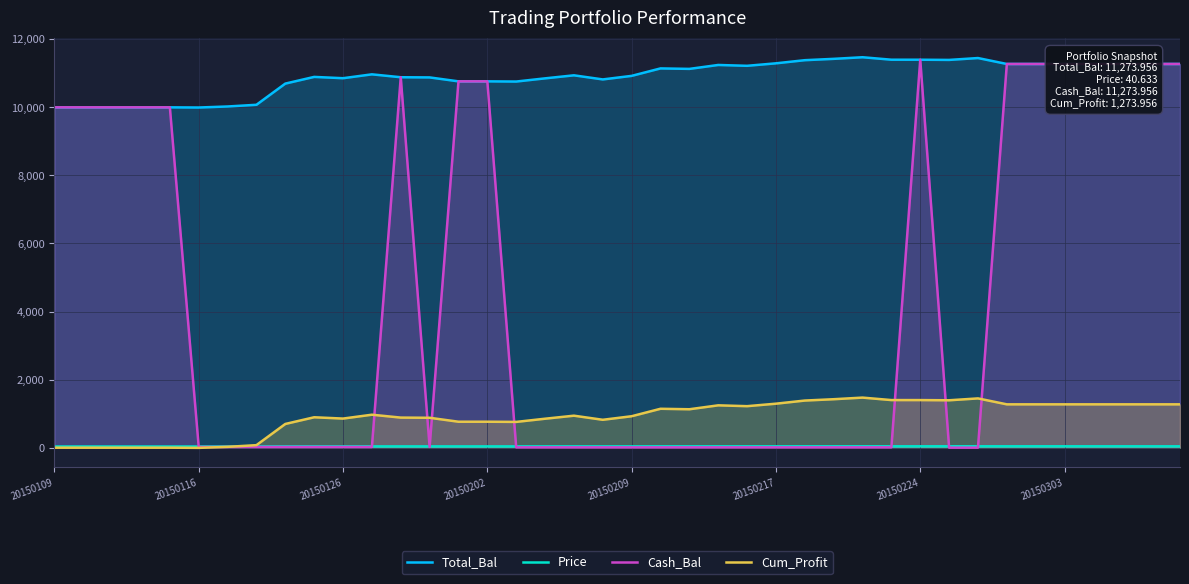

True or false: Price and Total_Bal intersect in this chart.

False